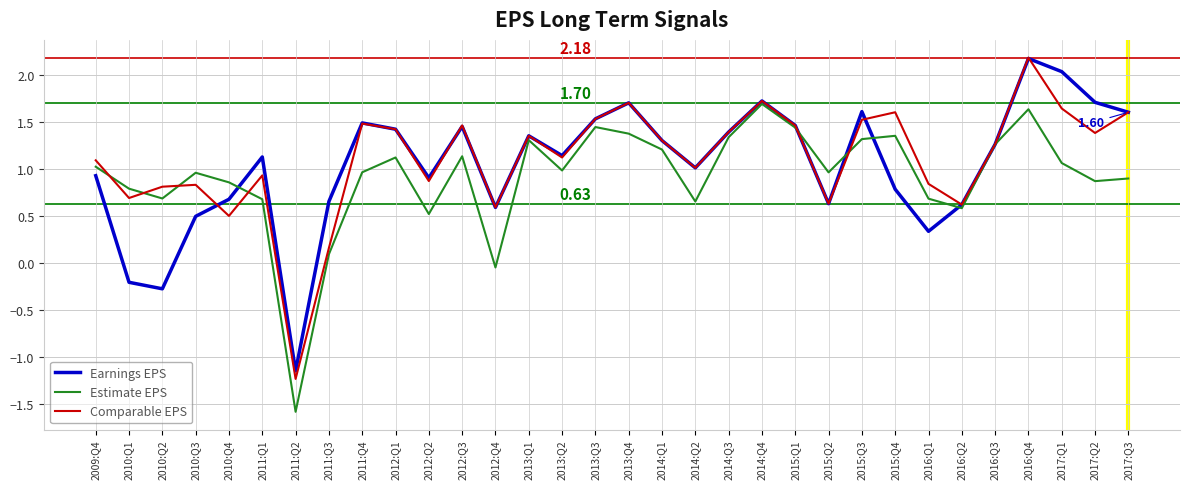

At which category is the sum across all series the highest?

2016:Q4